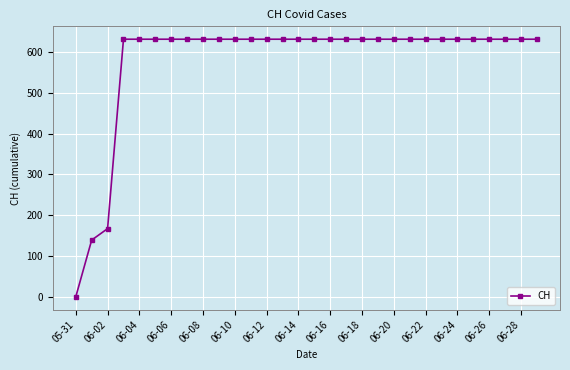

What is the sum of all values?

17343